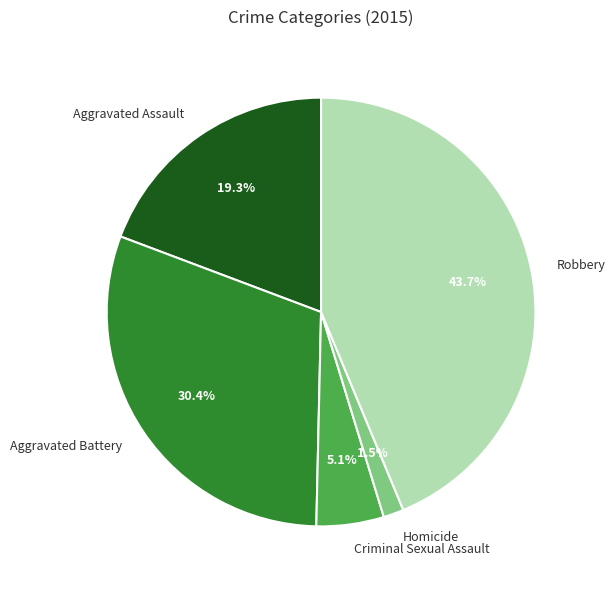

Is the sum of Homicide and Aggravated Assault greater than half?

No